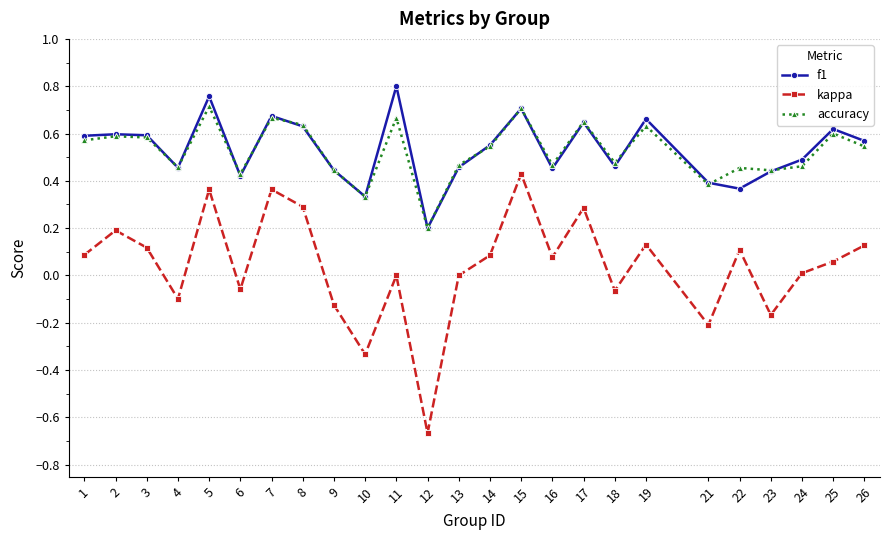

True or false: kappa has more than 0 interior local peaks.

True